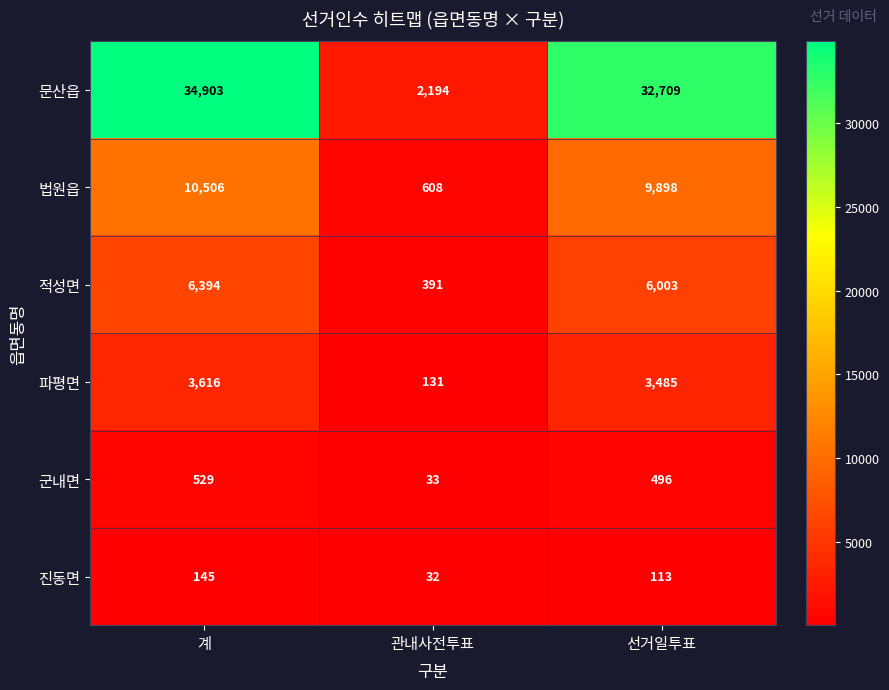

Reading left to right, extract all data points from this chart.

문산읍: 계=34903	관내사전투표=2194	선거일투표=32709
법원읍: 계=10506	관내사전투표=608	선거일투표=9898
적성면: 계=6394	관내사전투표=391	선거일투표=6003
파평면: 계=3616	관내사전투표=131	선거일투표=3485
군내면: 계=529	관내사전투표=33	선거일투표=496
진동면: 계=145	관내사전투표=32	선거일투표=113